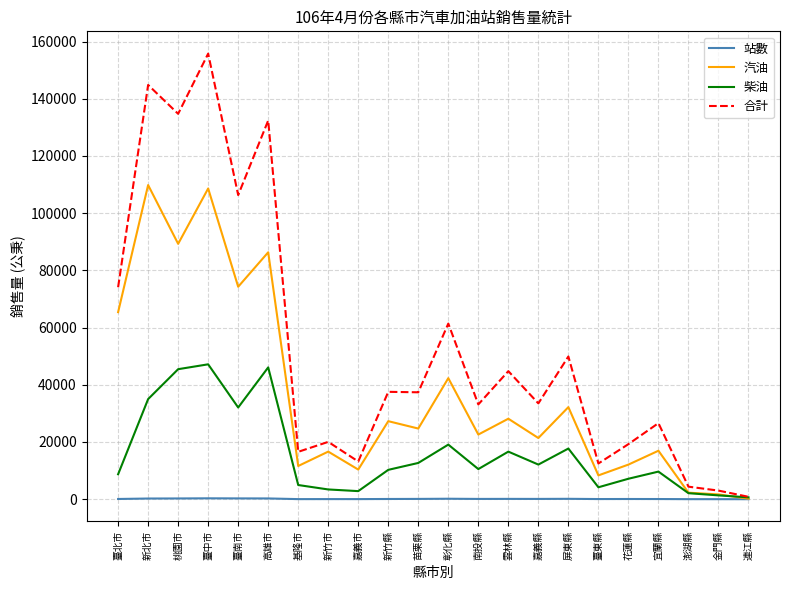

Rank the series by their maximum value, from highest to lowest.

合計, 汽油, 柴油, 站數